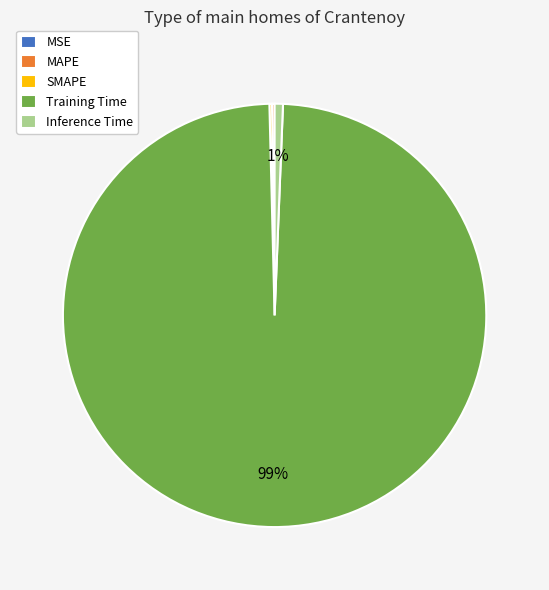

Does Training Time represent more than half of the total?

Yes